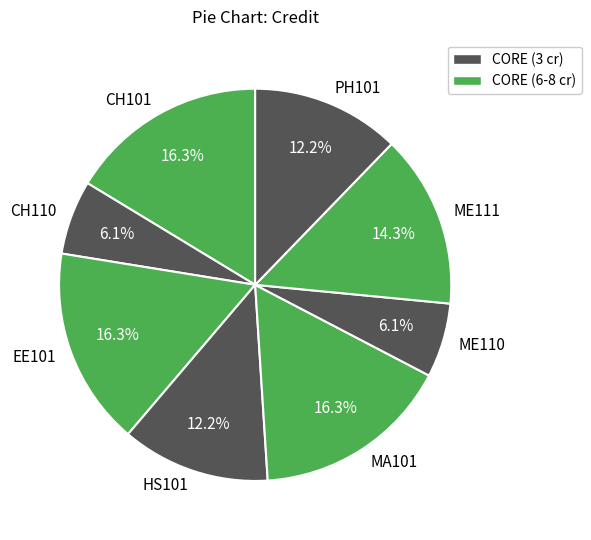

How many segments does this pie chart have?

8